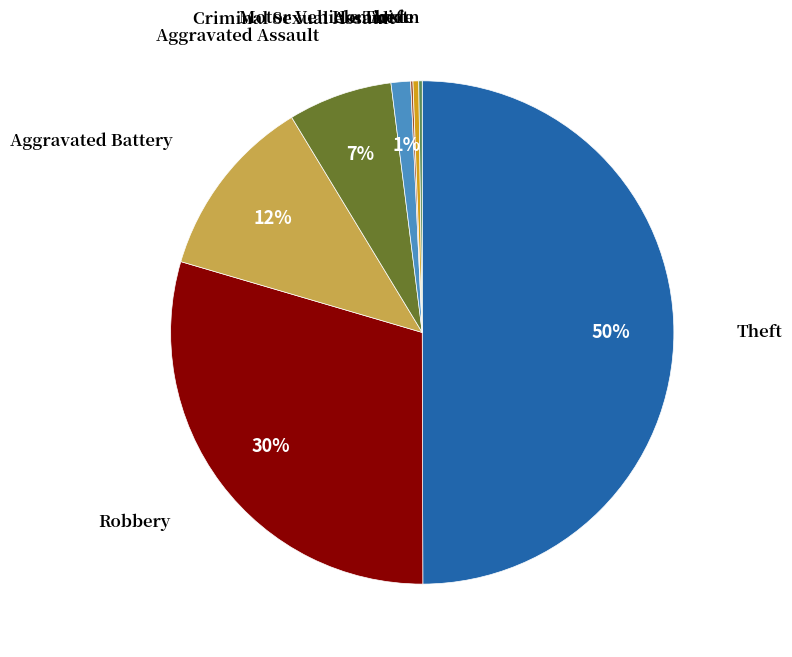

To the nearest percent, what is the average slice percentage?

12%